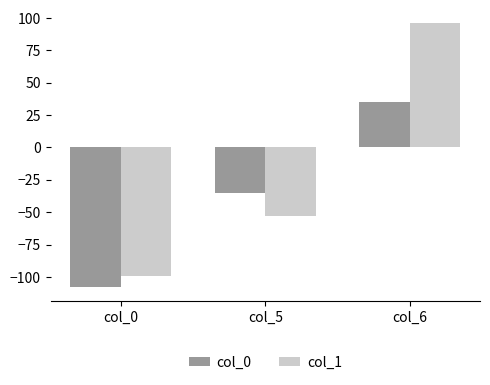

How many series are shown in this chart?

2